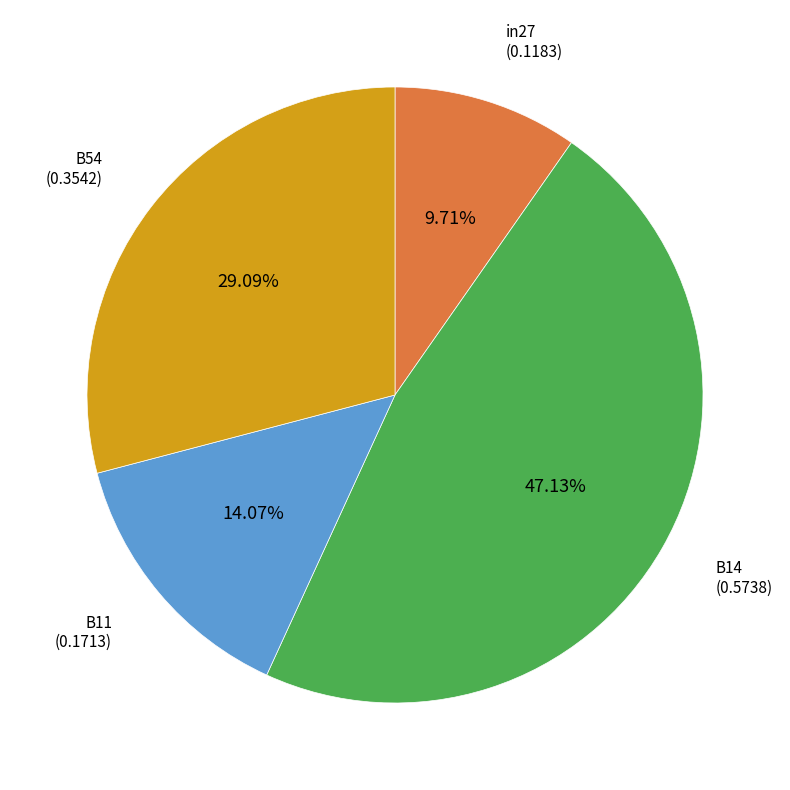

Is there a majority slice in this chart?

No